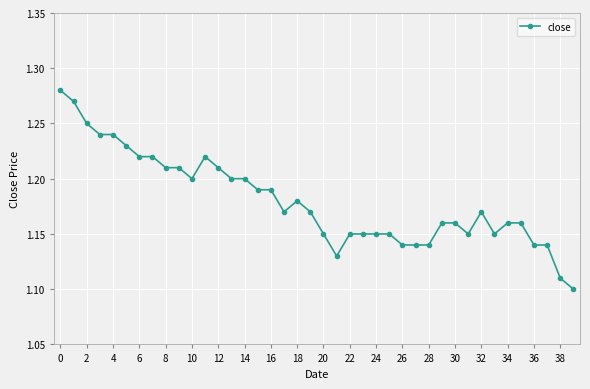

Count the values in the range 1 to 2.

40